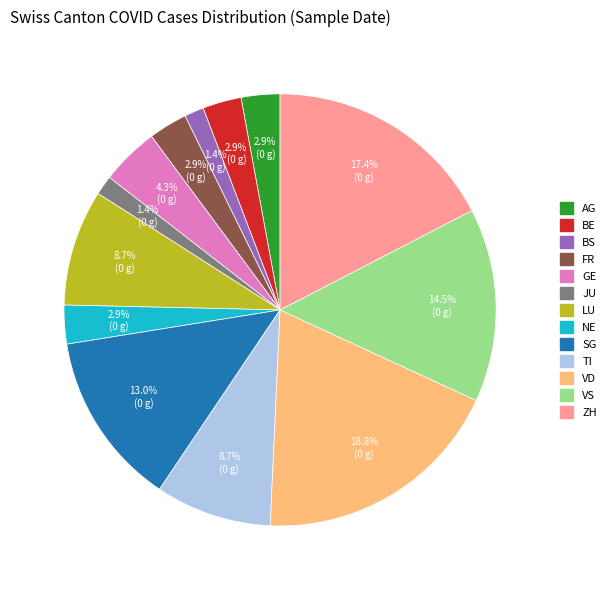

Is there any slice that represents more than half of the pie?

No